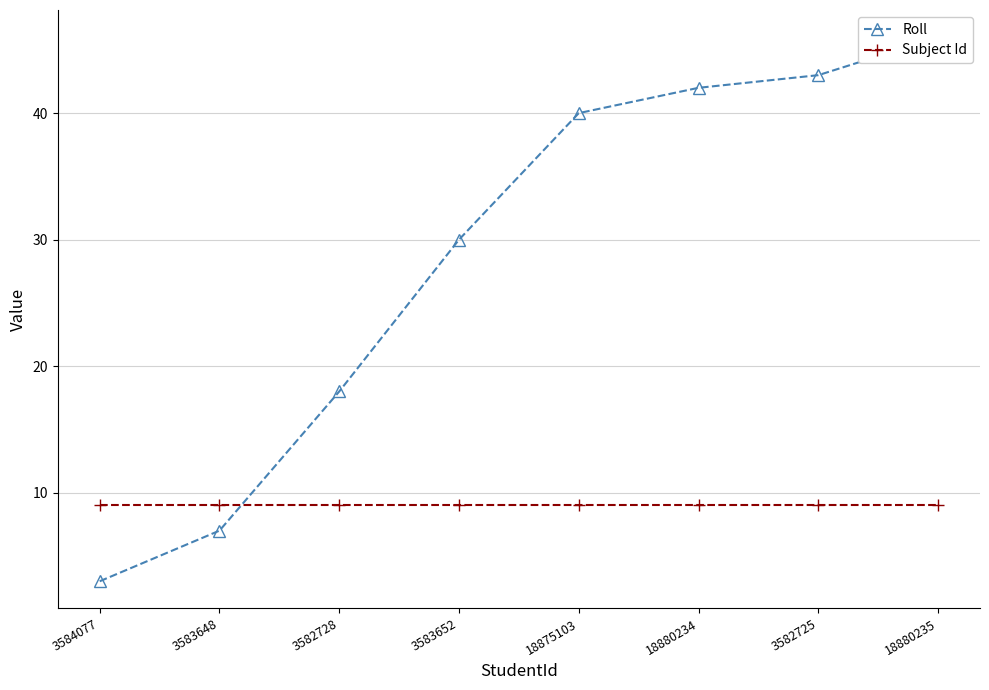

How many lines are shown in the chart?

2